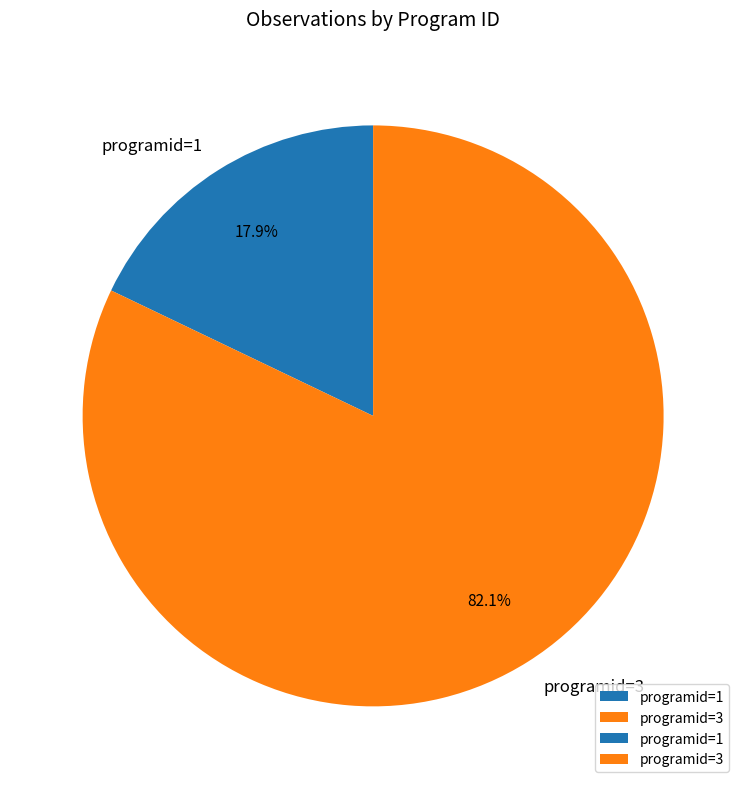

Does any single category account for the majority?

Yes